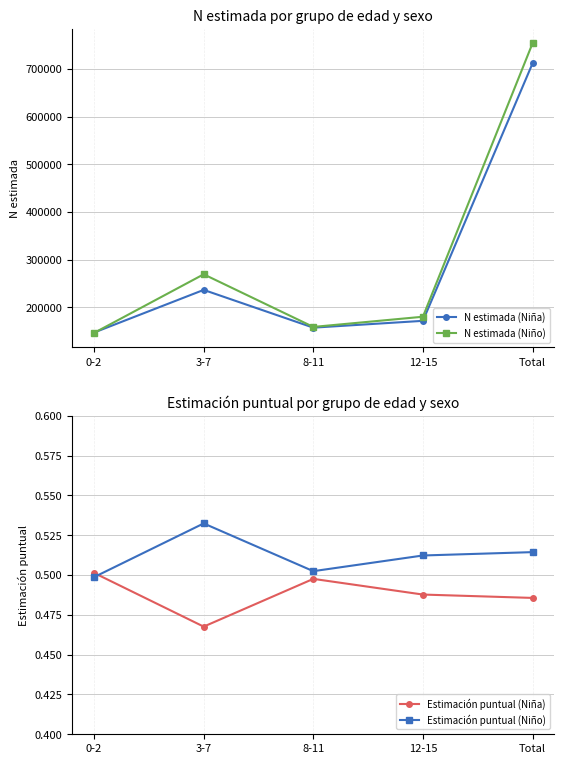

True or false: N estimada (Niña) and Estimación puntual (Niño) intersect in this chart.

False